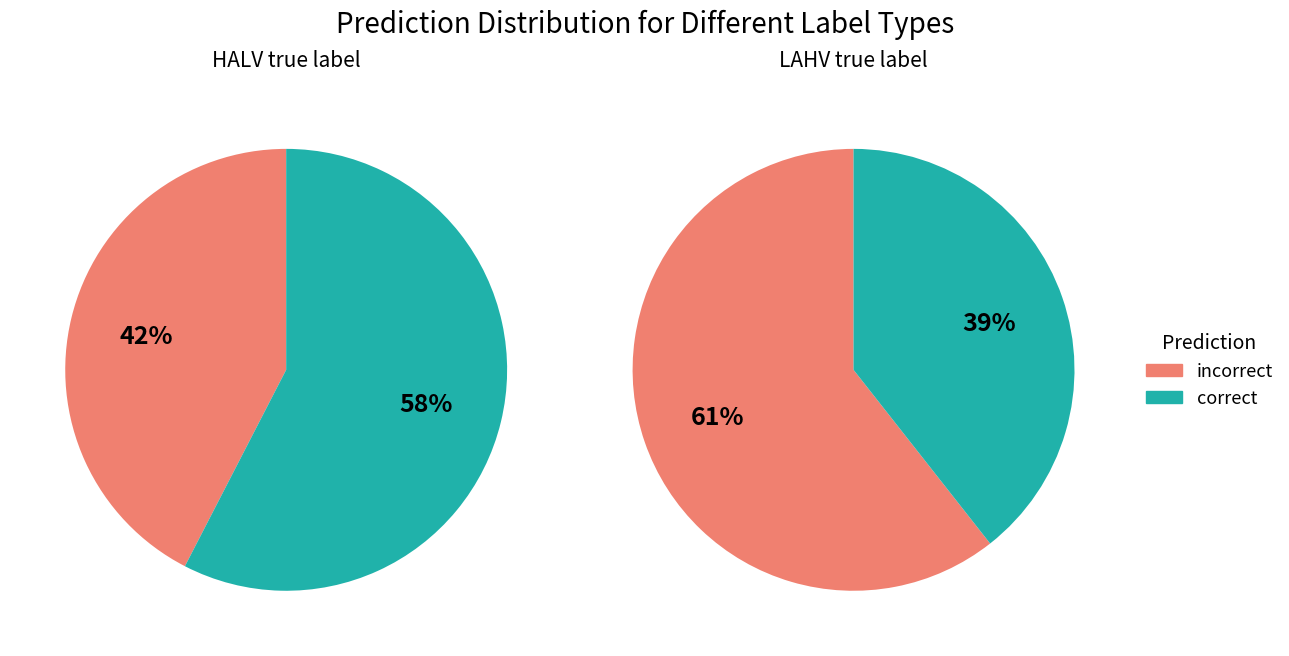

Does HALV account for over 50% of the chart?

Yes